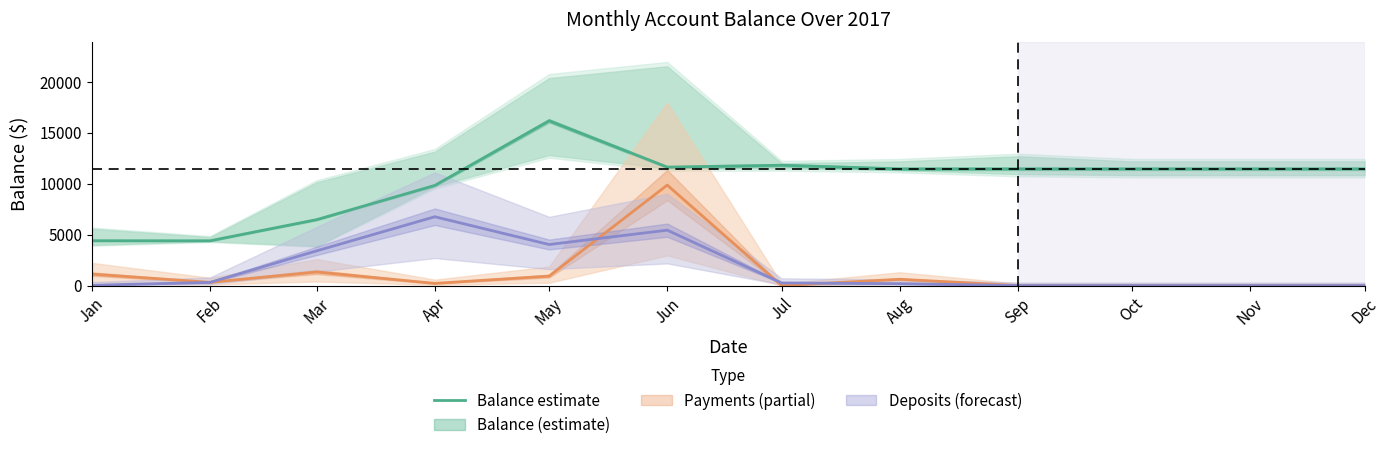

Reading left to right, extract all data points from this chart.

Jan=4398.7	Feb=4394.2	Mar=6469.0	Apr=9824.1	May=16170.4	Jun=11619.4	Jul=11805.7	Aug=11447.0	Sep=11447.0	Oct=11447.0	Nov=11447.0	Dec=11447.0